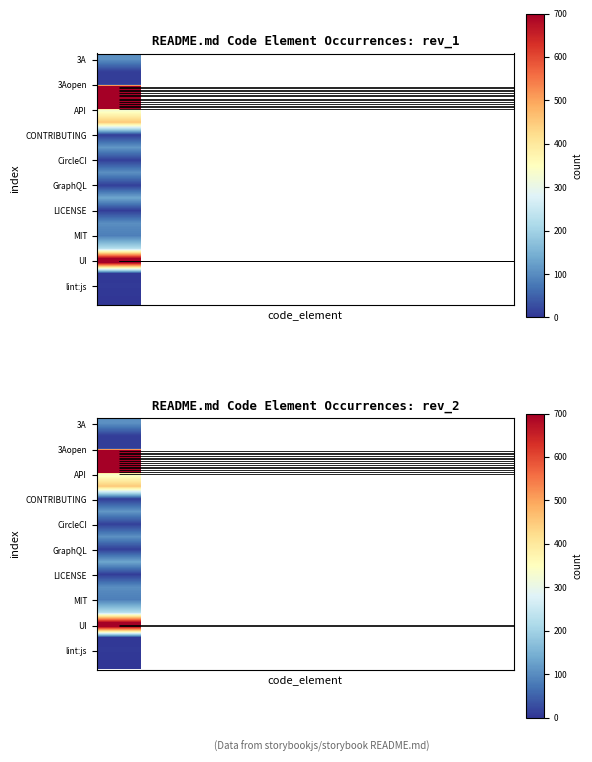

The value of 3A at rev_1 is 104. True or false?

True